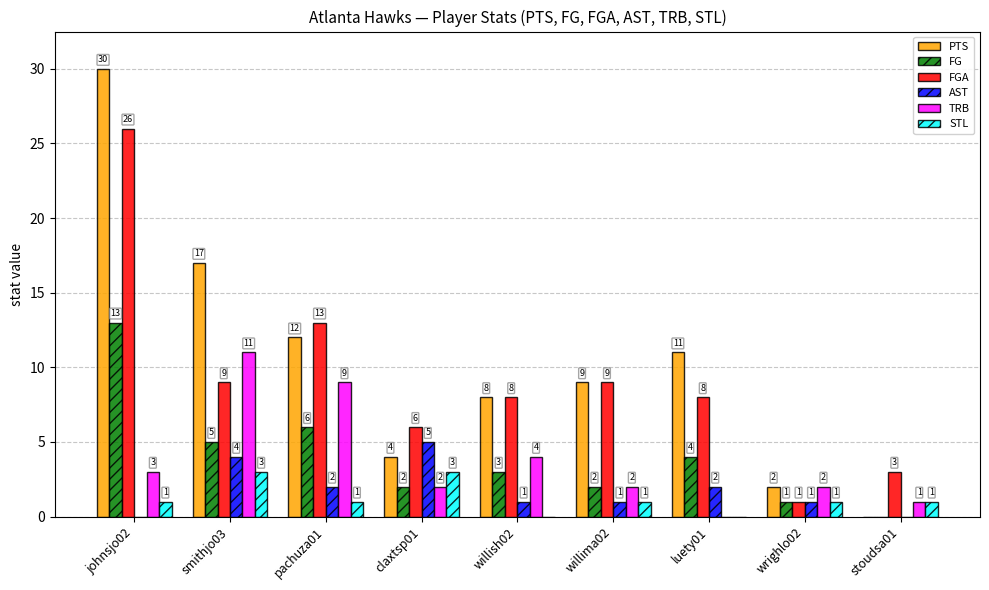

True or false: AST has a value of 5 at claxtsp01.

True